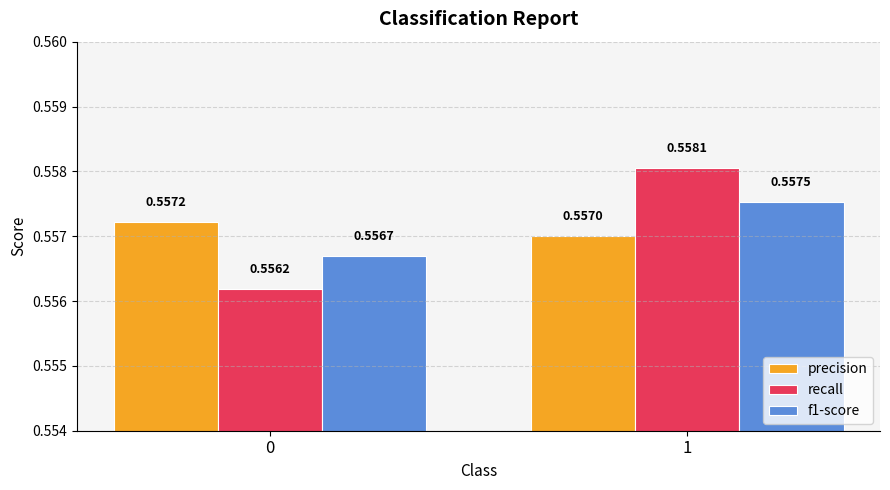

Count the number of data series in this chart.

3